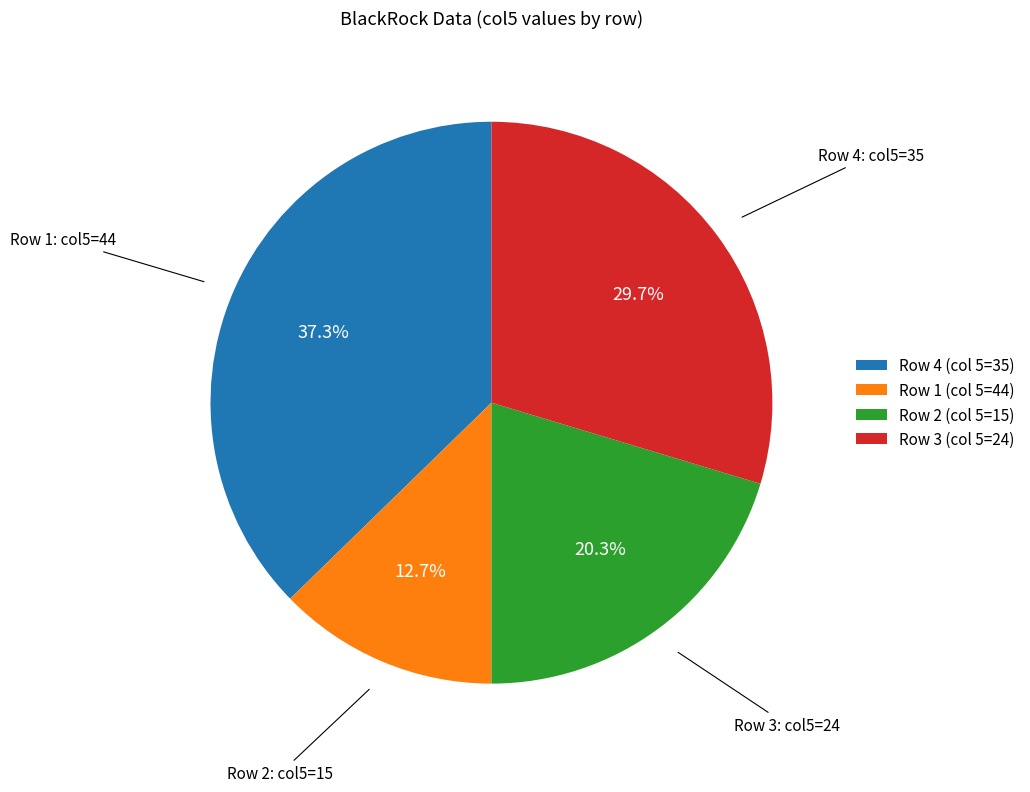

Combined, do Row 3 (col 5=24) and Row 1 (col 5=44) account for over 50%?

No